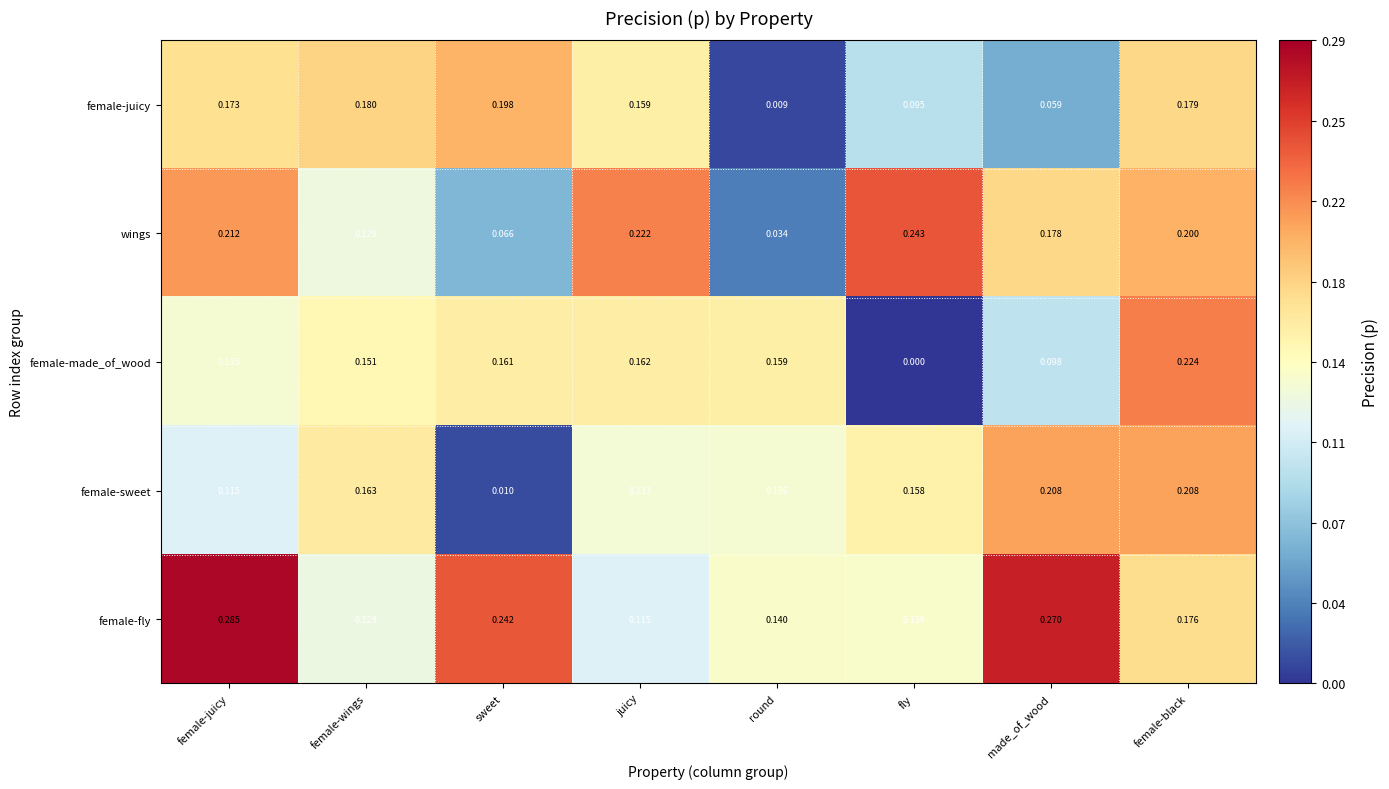

What is the difference between the highest and lowest values at sweet?

0.2